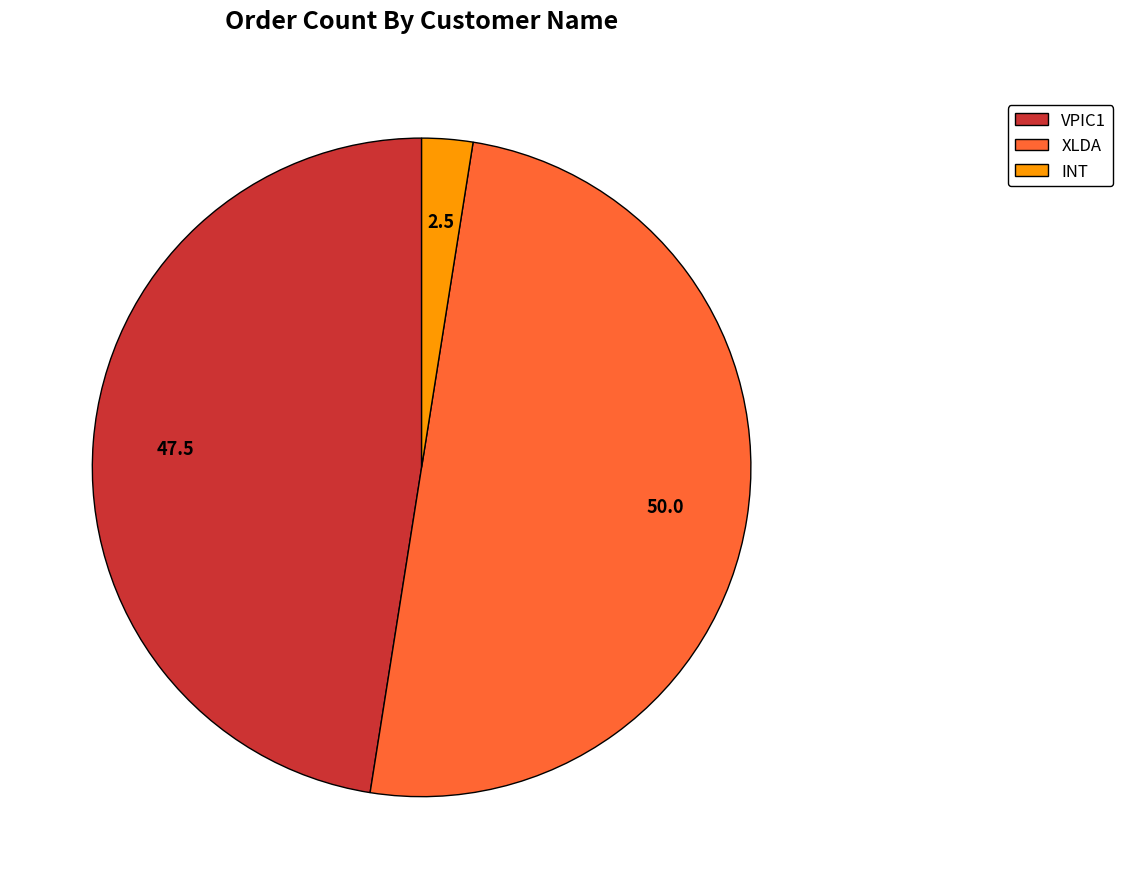

Is the sum of XLDA and INT greater than half?

Yes